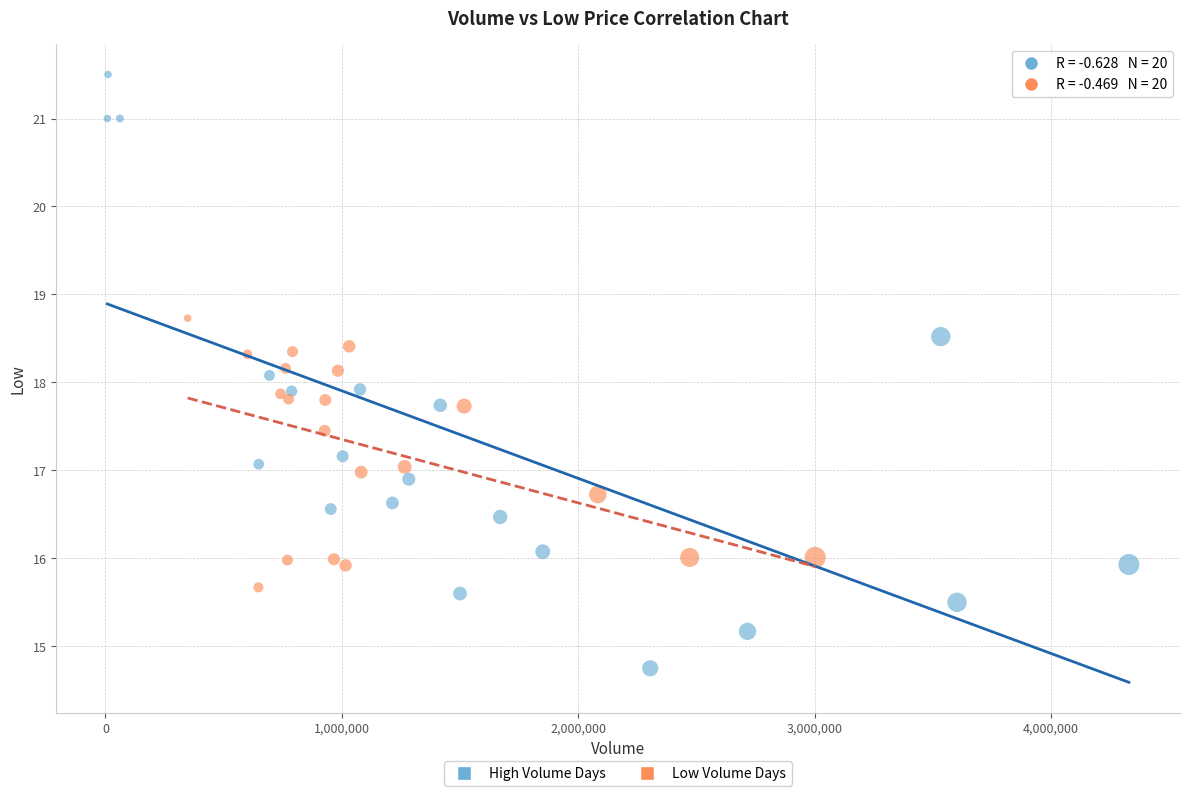

Which series reaches the minimum Y coordinate?

High Volume Days